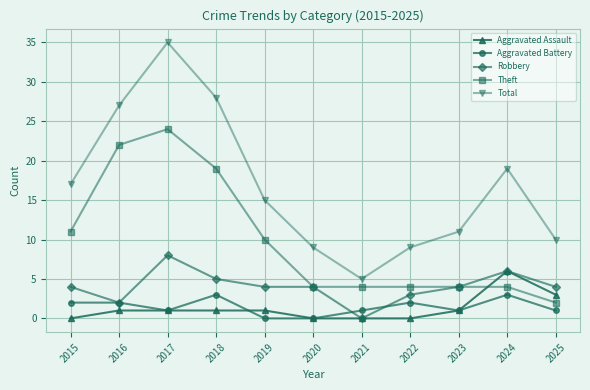

What is the spread (max minus min) of values at 2015?

17